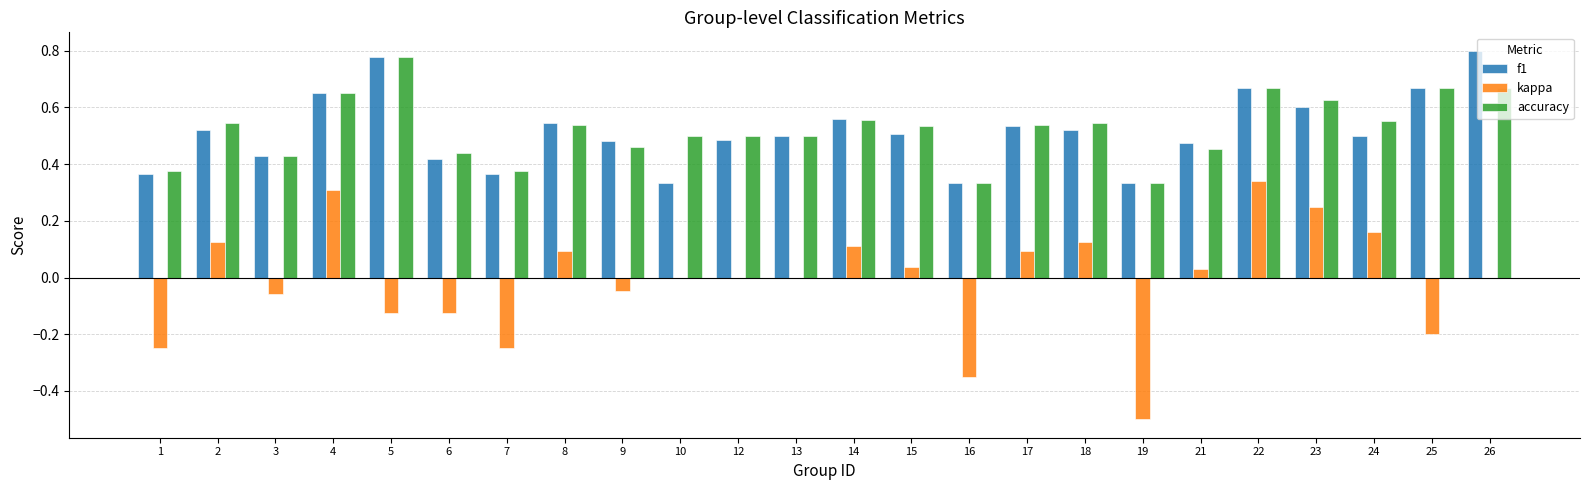

Is it true that accuracy equals 0.5 at 5?

False